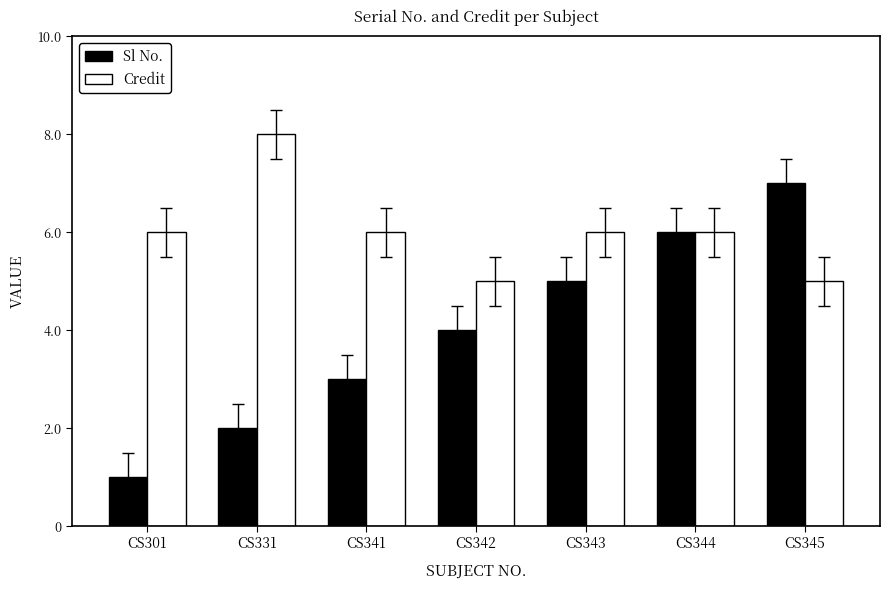

Count the Credit values in the range 5 to 6.

6